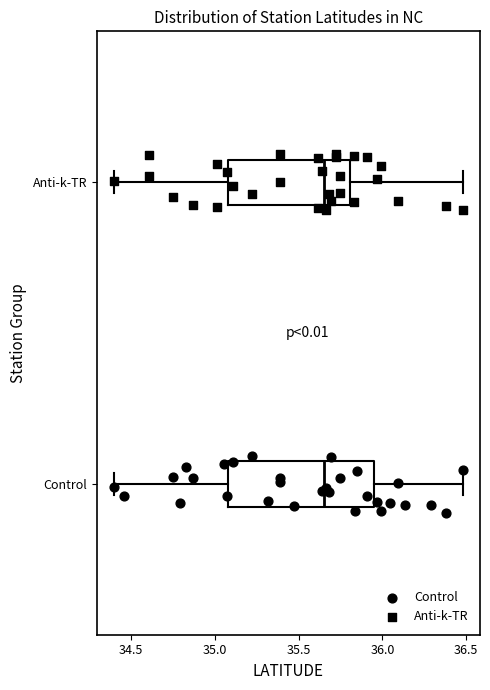

Reading bottom to top, read every box against the x-axis: the position of its median line, the range the box covers, and the ends of its whiskers. The values are not printed on the chart, so give them approximately, as read against the axis.

Control: median 35.65, box 35.10 to 35.95, whiskers 34.40 to 36.50
Anti-k-TR: median 35.65, box 35.10 to 35.80, whiskers 34.40 to 36.50